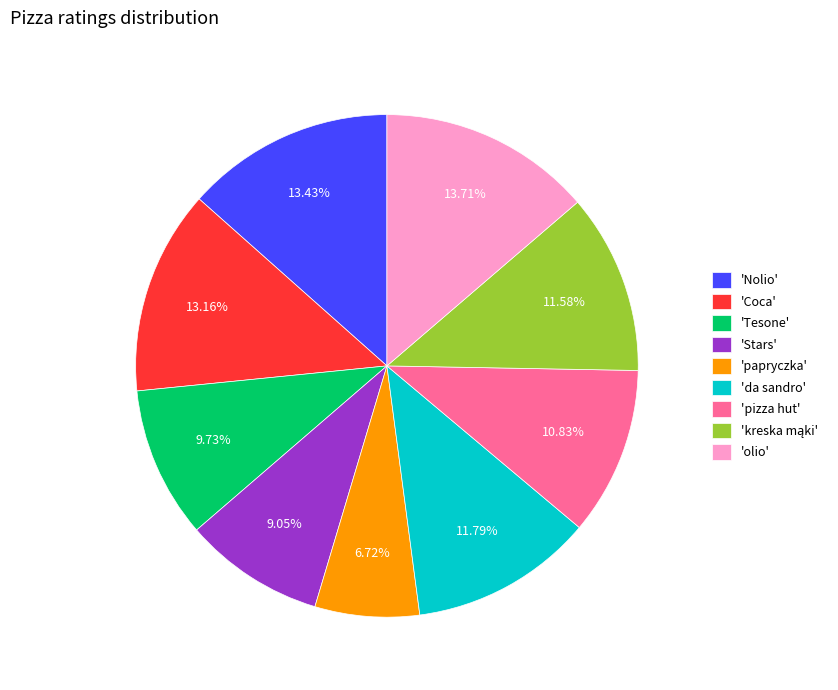

Is there a majority slice in this chart?

No